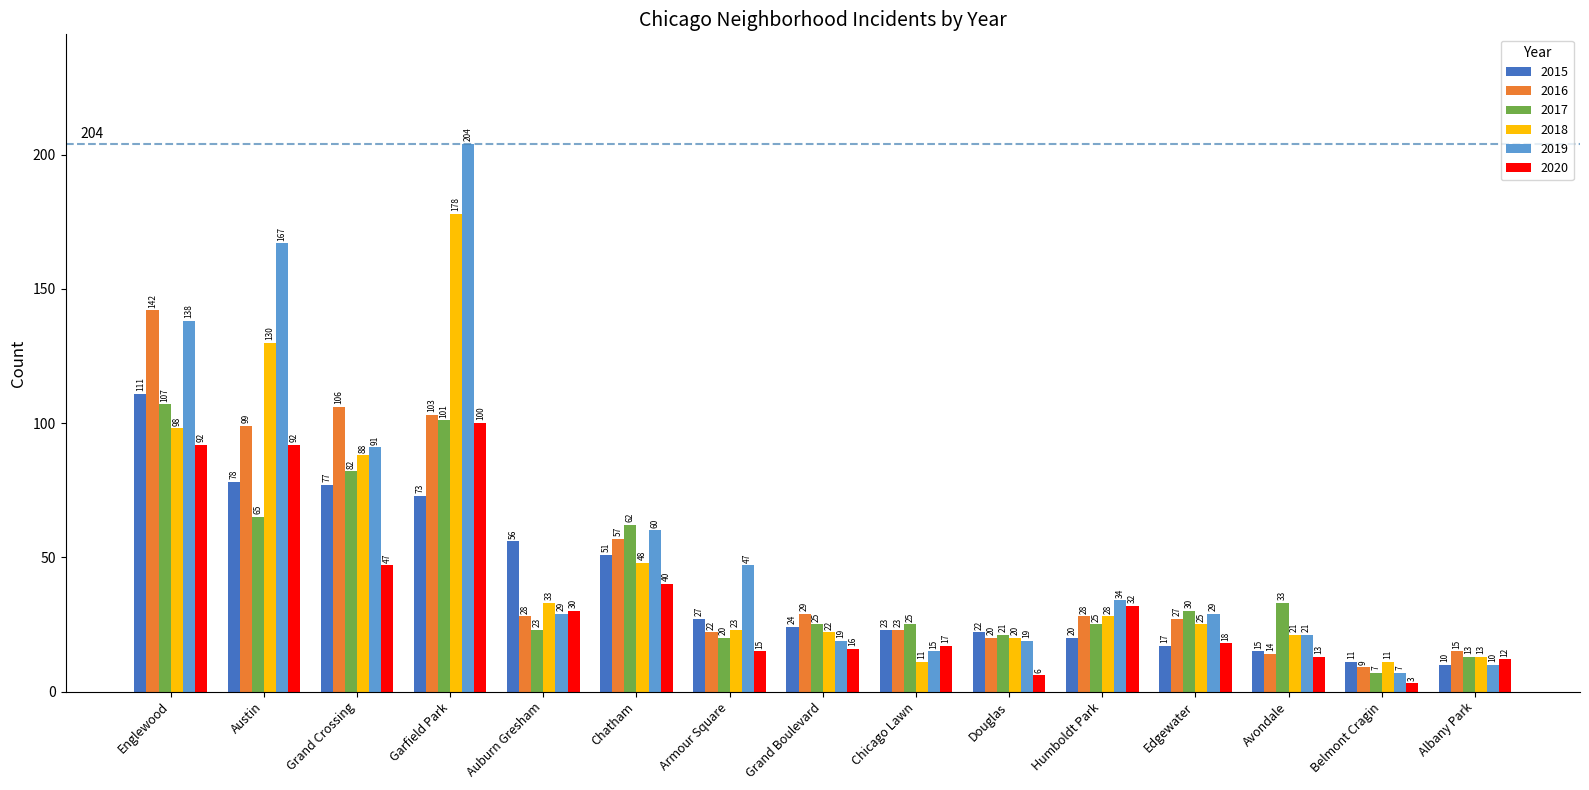

How many data points in 2015 are less than 24?

7